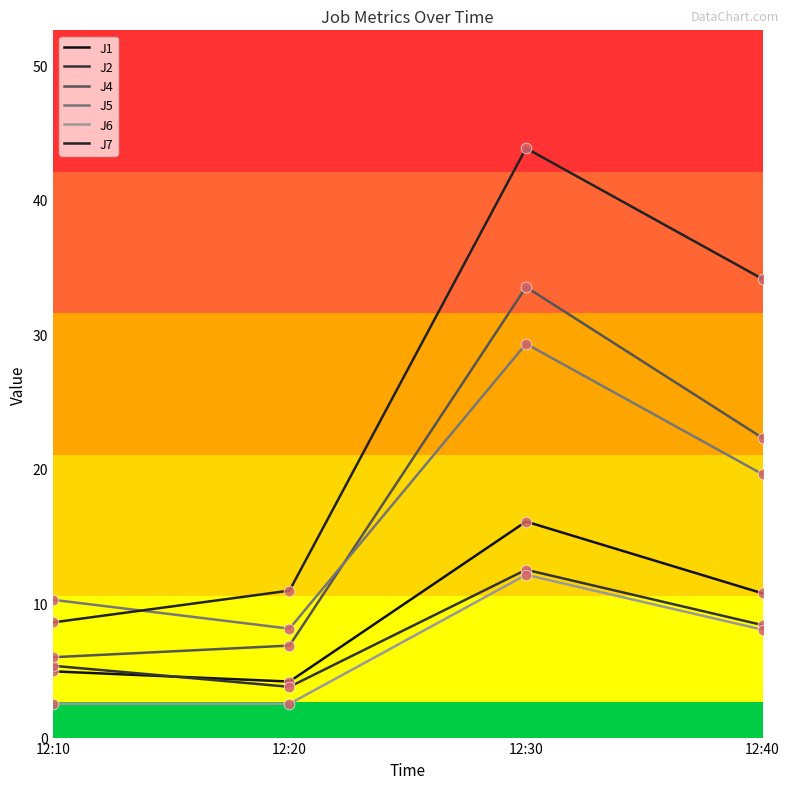

Which series has the largest Y range (max minus min)?

J7